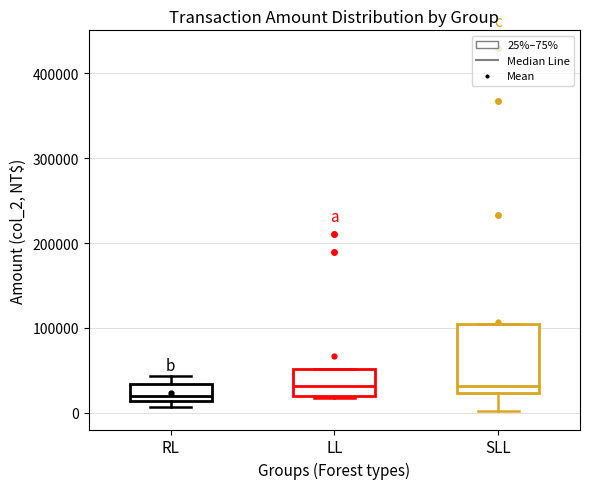

Where is the upper edge of the box for RL on the y-axis? The values are not printed on the chart, so give them approximately, as read against the axis.

30000